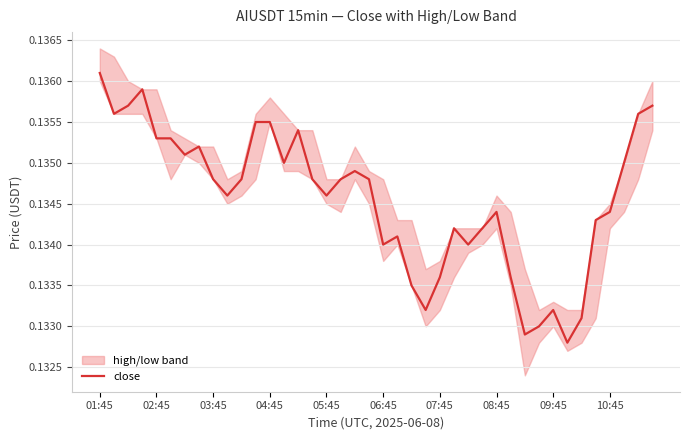

The value of close at 06:45 is 0.2. True or false?

False